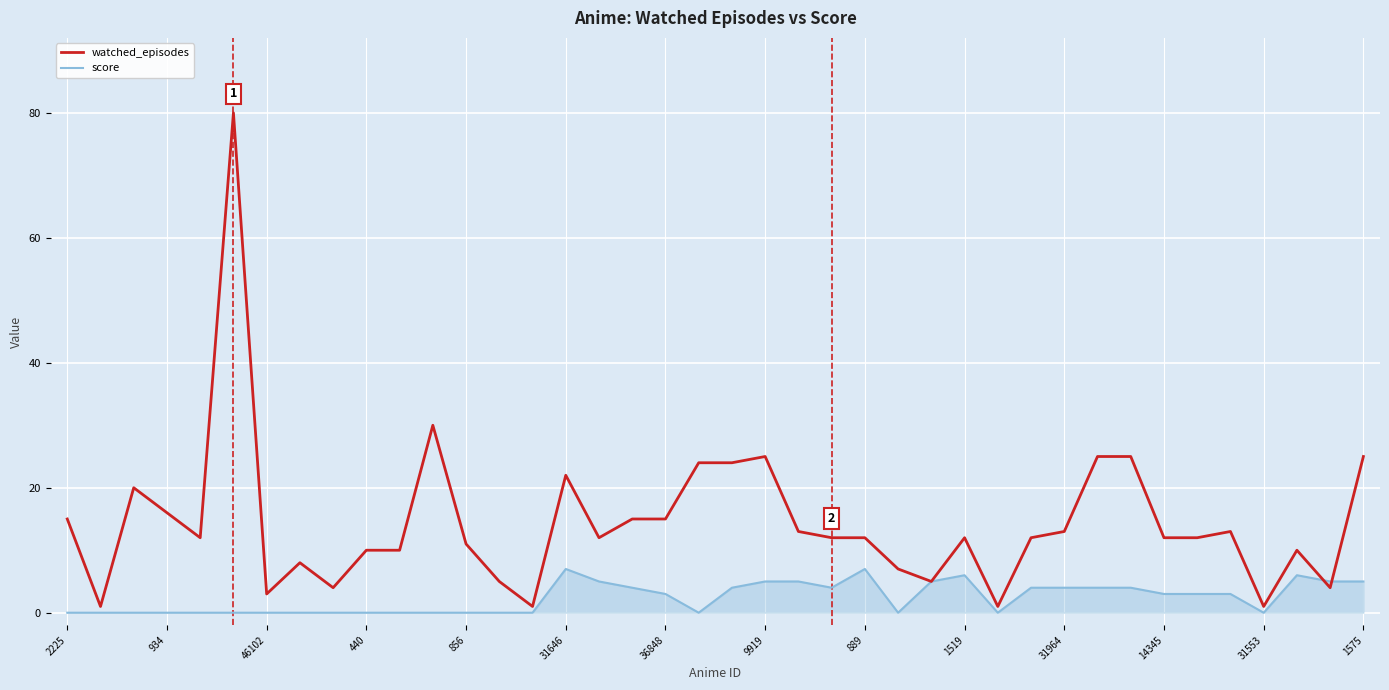

Rank the series by their average value, from highest to lowest.

watched_episodes, score